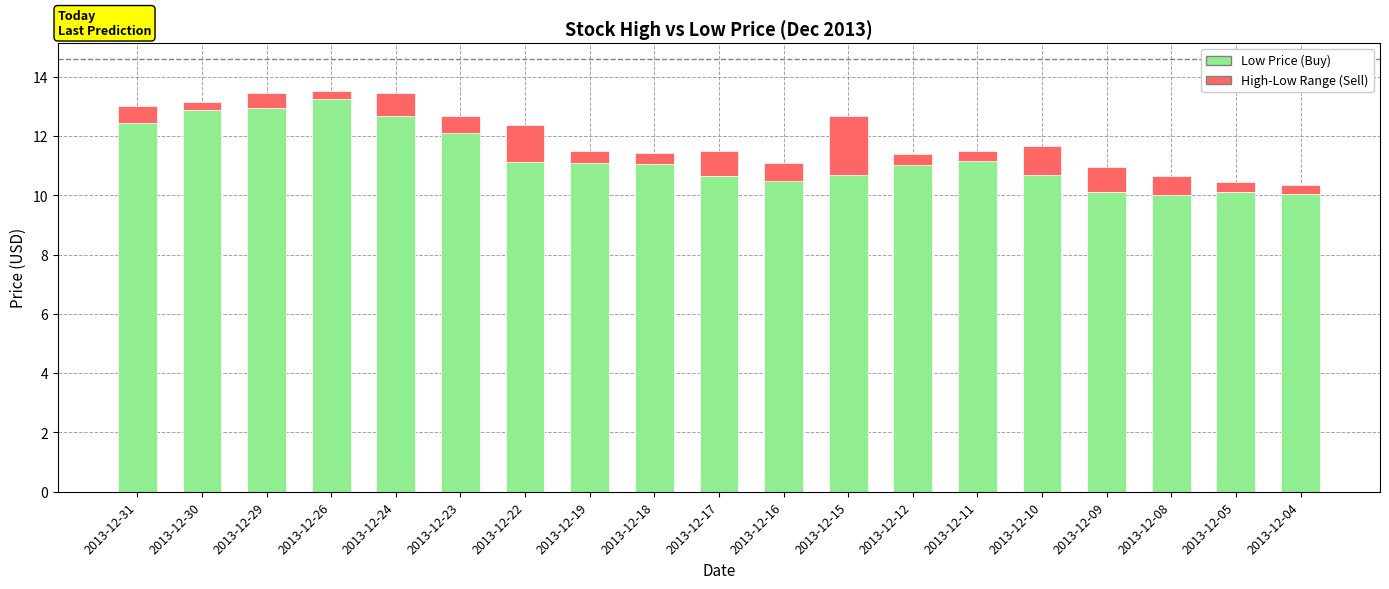

What is the total value across all series at 2013-12-08?

10.6